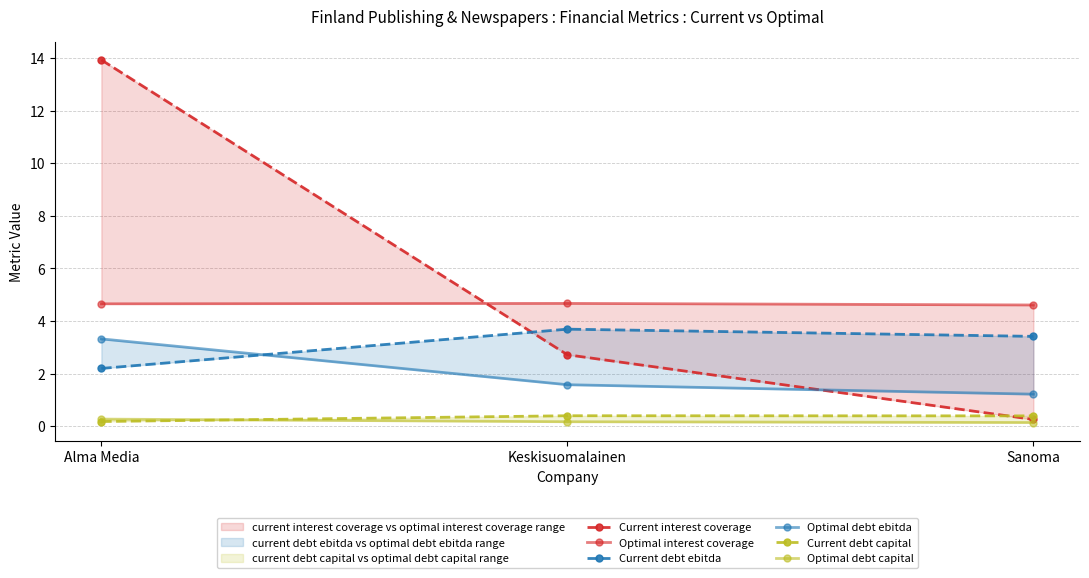

Rank the series by their maximum value, from lowest to highest.

Optimal debt capital, Current debt capital, Optimal debt ebitda, Current debt ebitda, Optimal interest coverage, Current interest coverage